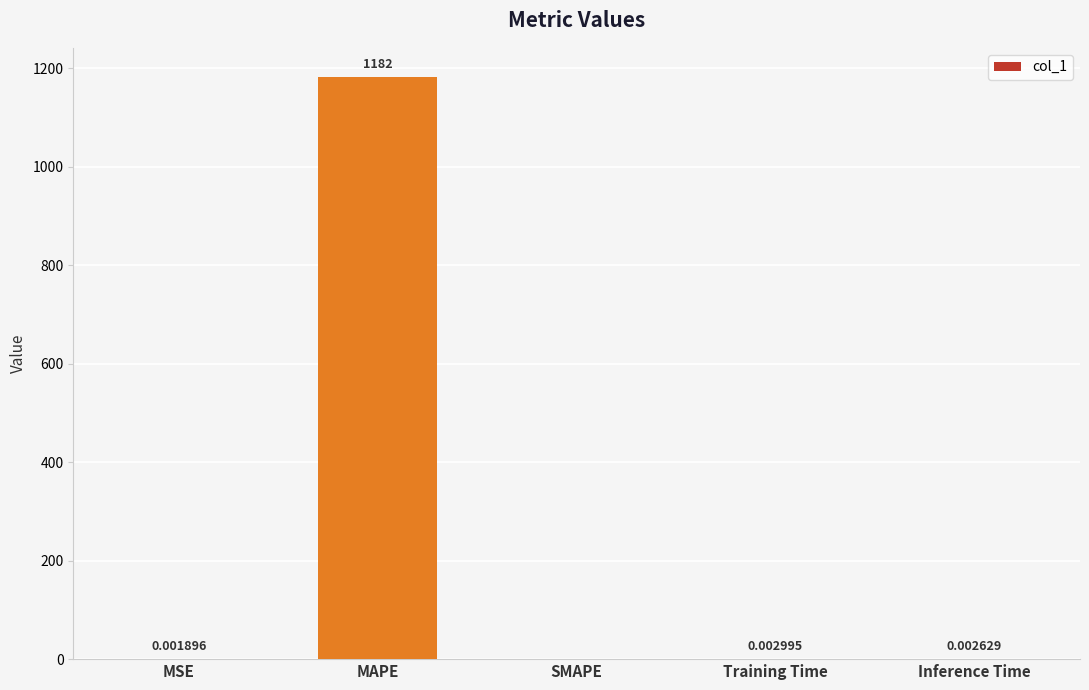

Between MSE and SMAPE, which is larger?

MSE